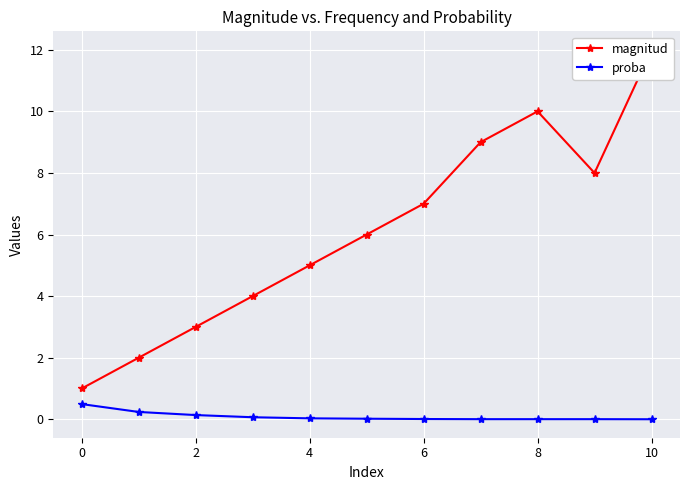

The value of proba at 4 is 0.0. True or false?

True